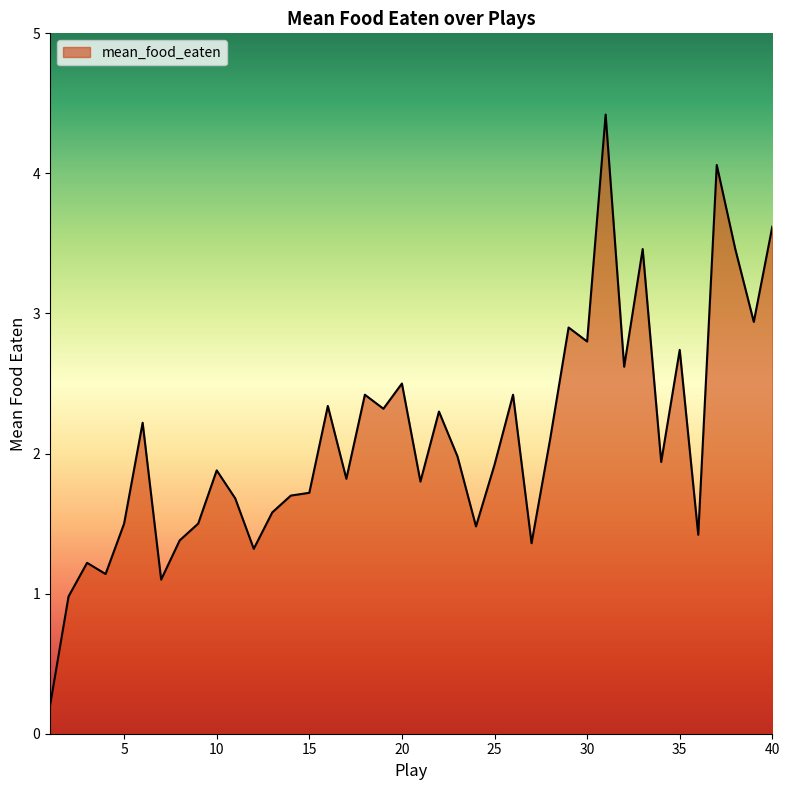

Reading left to right, what are all the values shown in this chart?

0.2	1.0	1.2	1.1	1.5	2.2	1.1	1.4	1.5	1.9	1.7	1.3	1.6	1.7	1.7	2.3	1.8	2.4	2.3	2.5	1.8	2.3	2.0	1.5	1.9	2.4	1.4	2.1	2.9	2.8	4.4	2.6	3.5	1.9	2.7	1.4	4.1	3.5	2.9	3.6